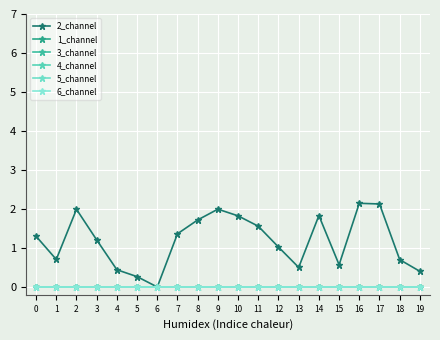

True or false: 2_channel and 1_channel intersect in this chart.

False